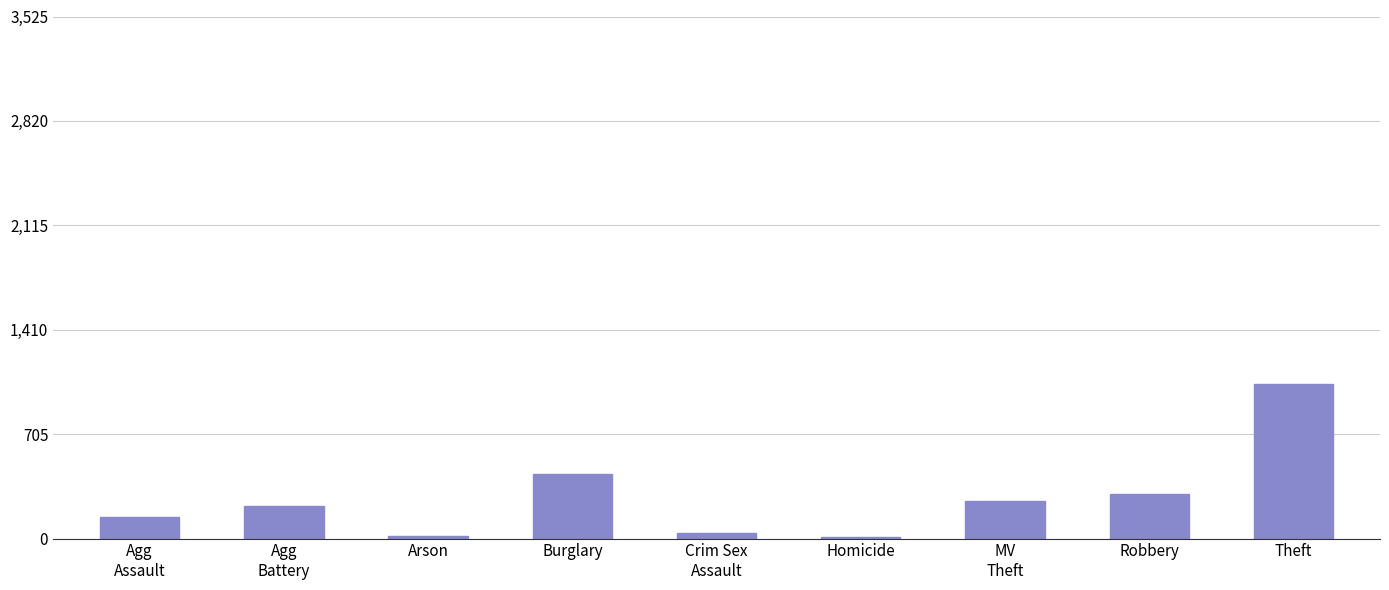

What is the sum of all values?

2472